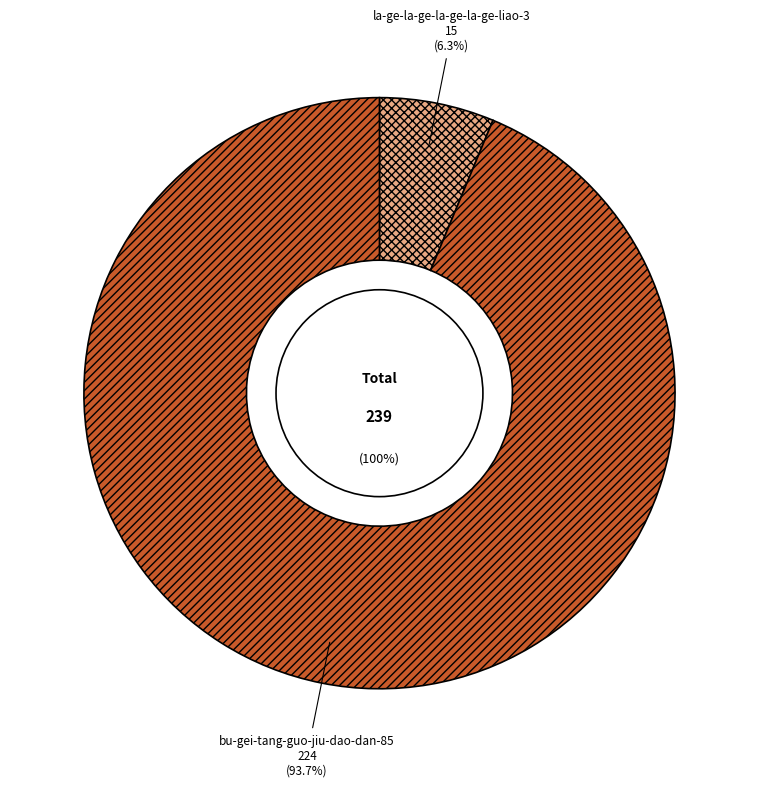

Count the number of slices in the pie.

2